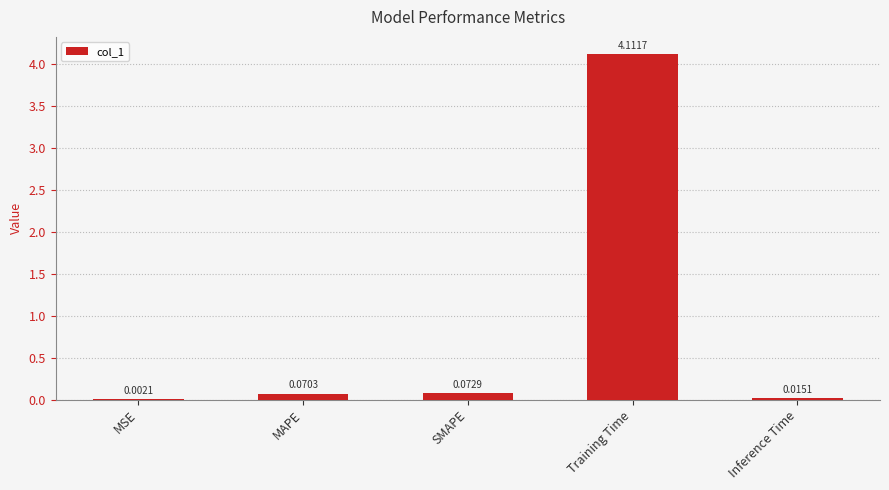

What is the greatest value displayed?

4.1